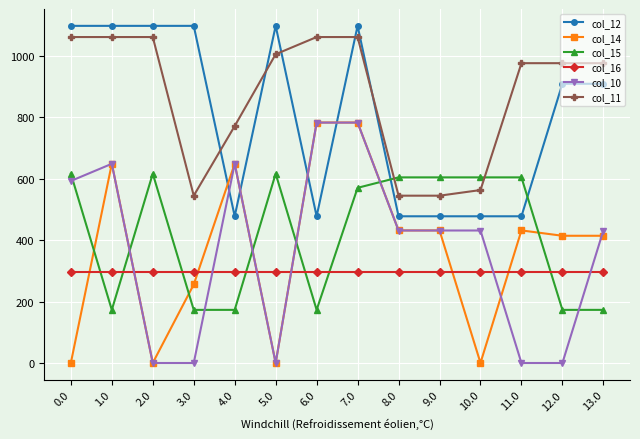

True or false: col_12 and col_16 cross at least once.

False